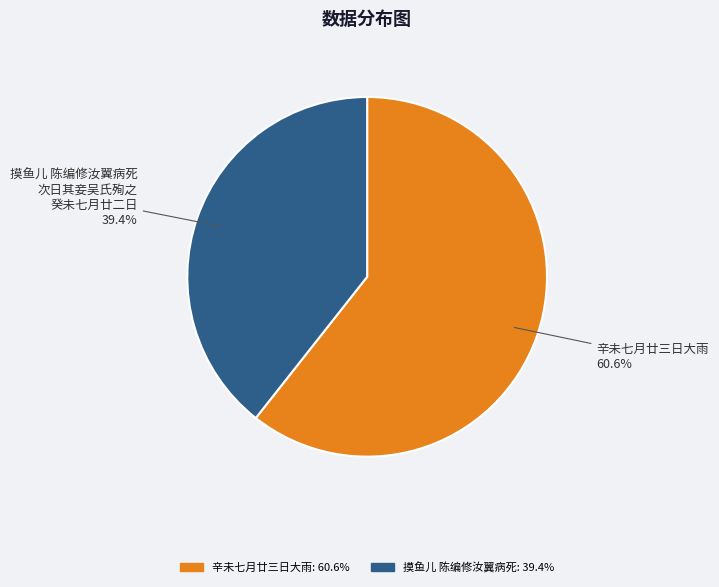

What percentage is the 辛未七月廿三日大雨 slice, to the nearest percent?

61%